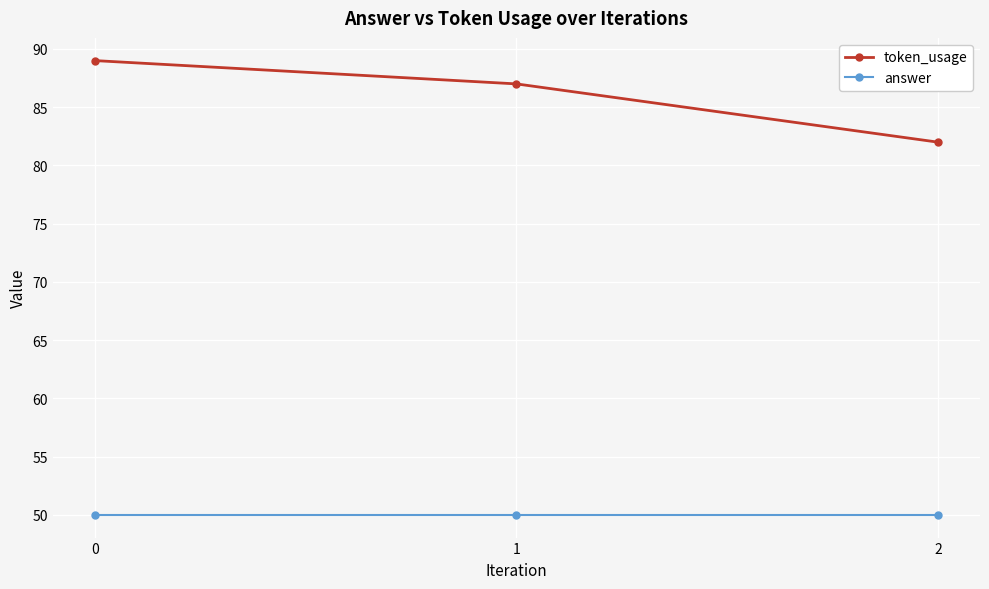

What is the difference between the highest and lowest values at 1?

37